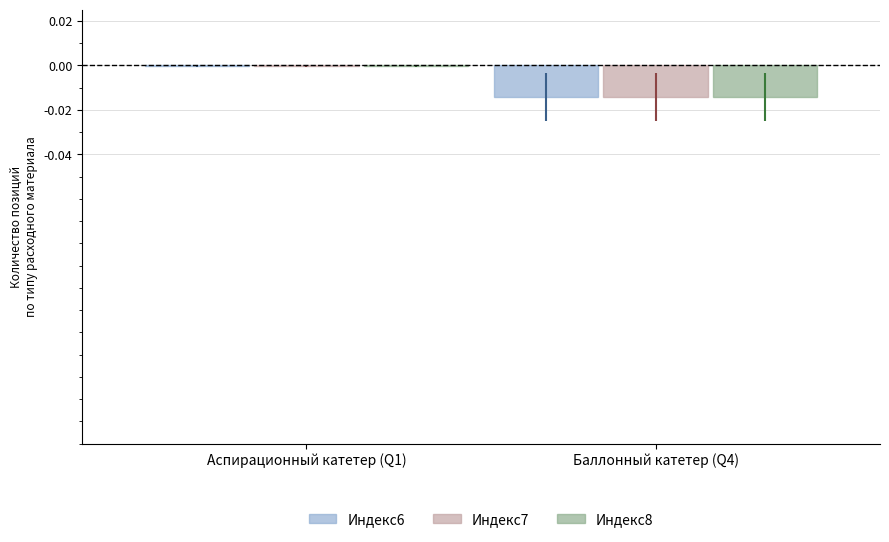

At which category does the chart reach its peak across all series?

Аспирационный катетер (Q1)